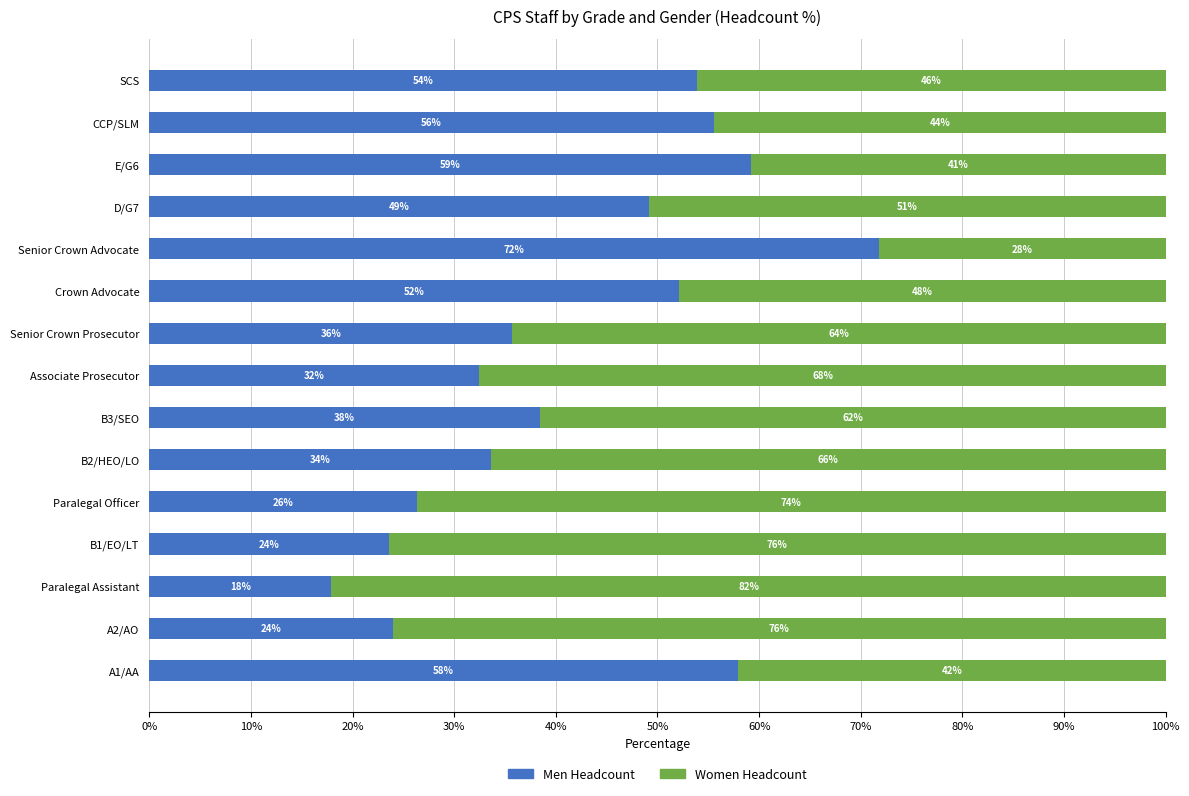

What is the average value of the Men Headcount series?

42.1